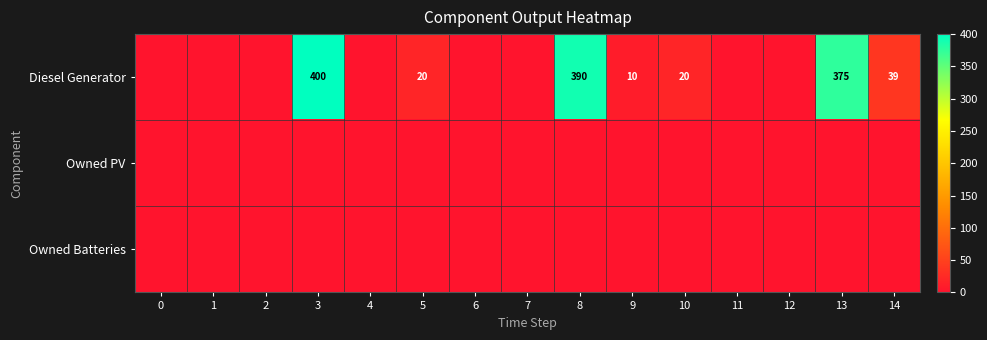

Is it true that Diesel Generator equals 61 at 14?

False